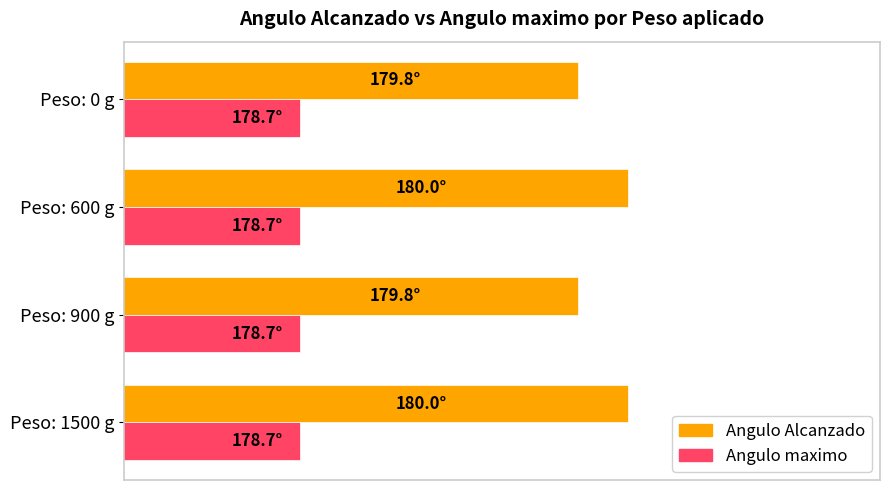

What are all the series names shown in the legend?

Angulo Alcanzado, Angulo maximo